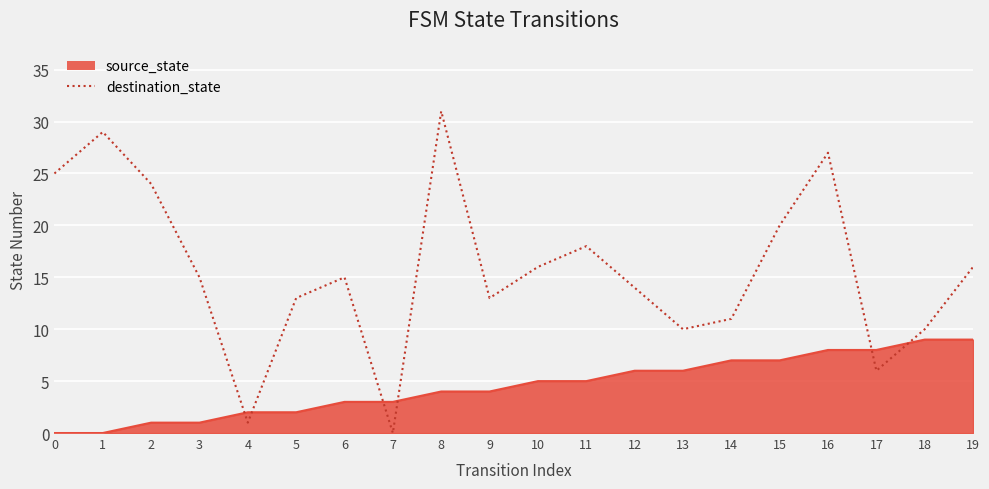

The value of source_state at 15 is 12. True or false?

False